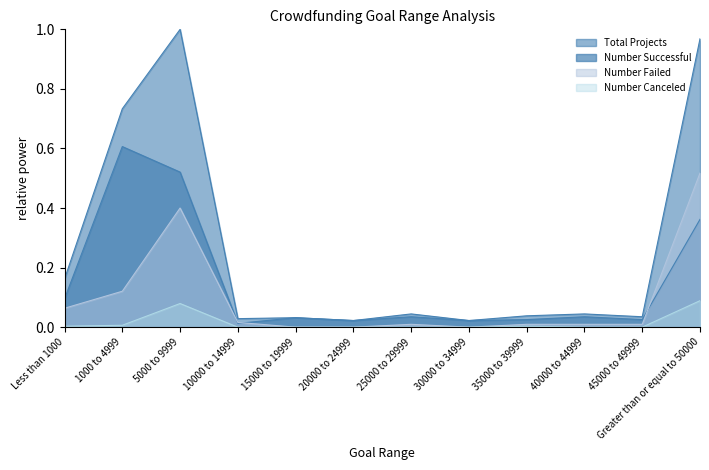

Between 5000 to 9999 and 45000 to 49999, which series saw the biggest shift?

Total Projects